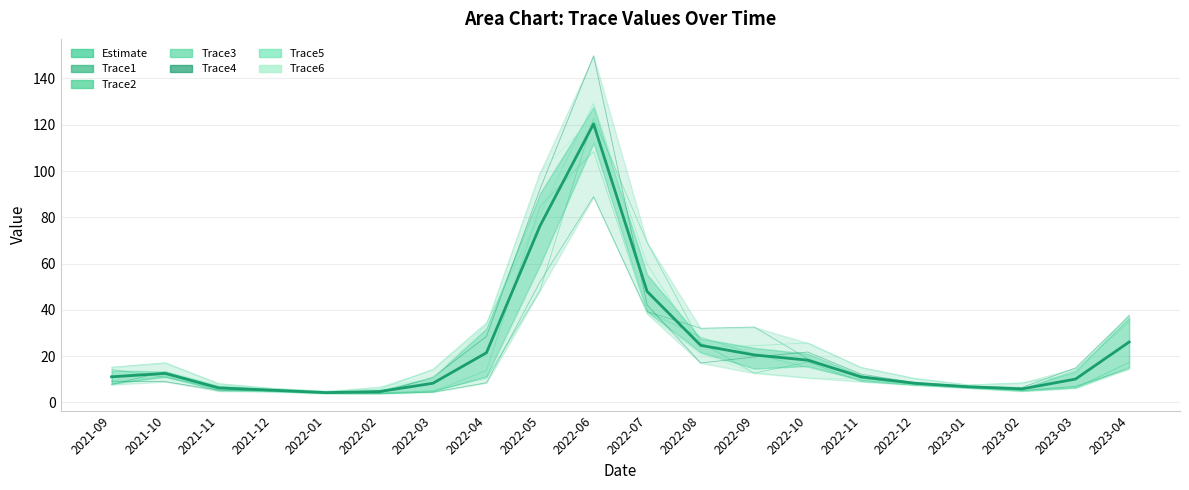

The Trace4 series shows 38.5 at 2022-10. True or false?

False